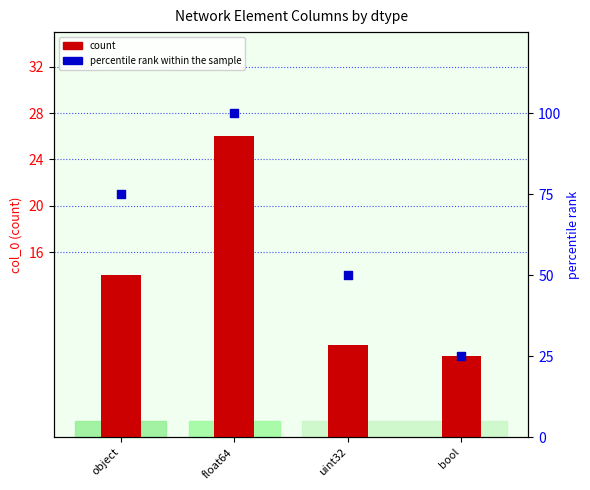

At how many categories does at least one series exceed 99?

1